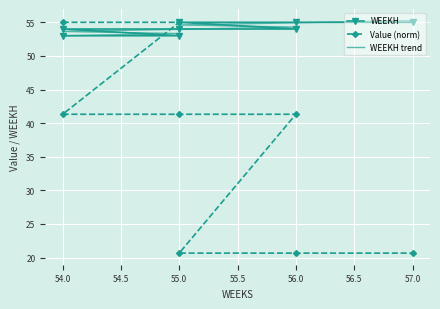

How many values in the Value (norm) series exceed 41?

5